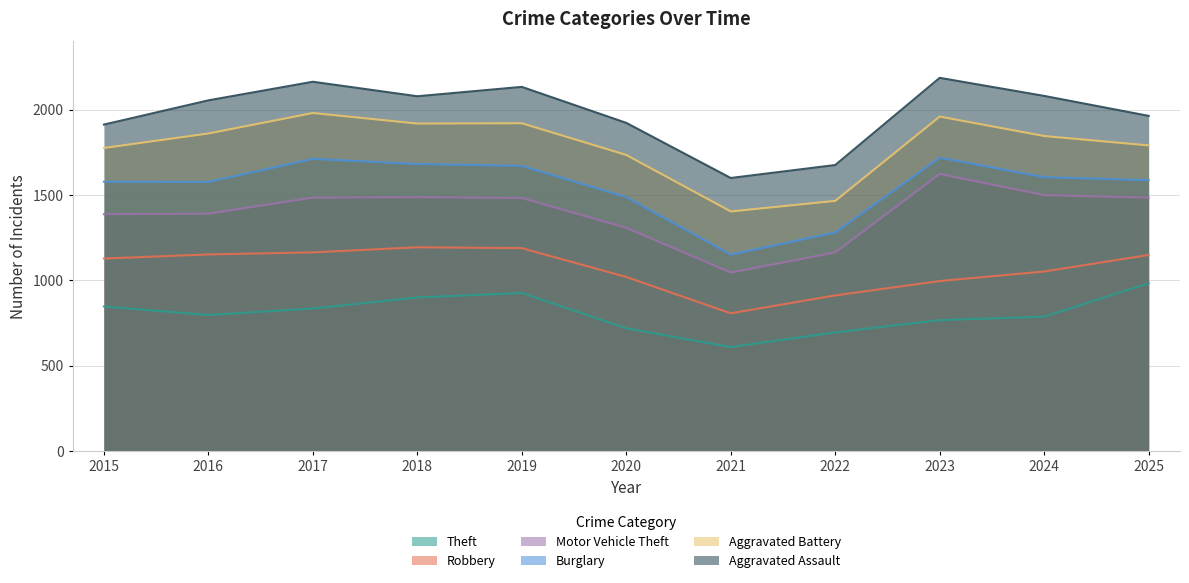

Which series has the largest range (max minus min)?

Motor Vehicle Theft